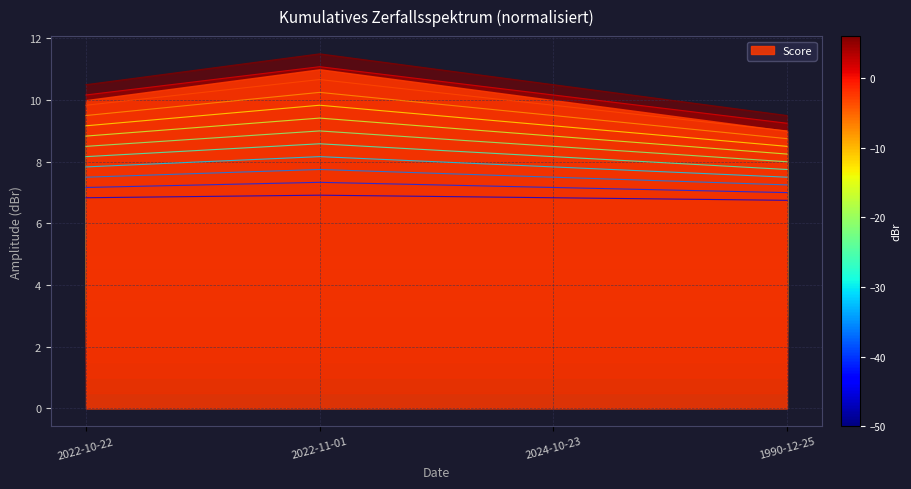

How many interior local peaks (higher than both neighbors) does the data have?

1